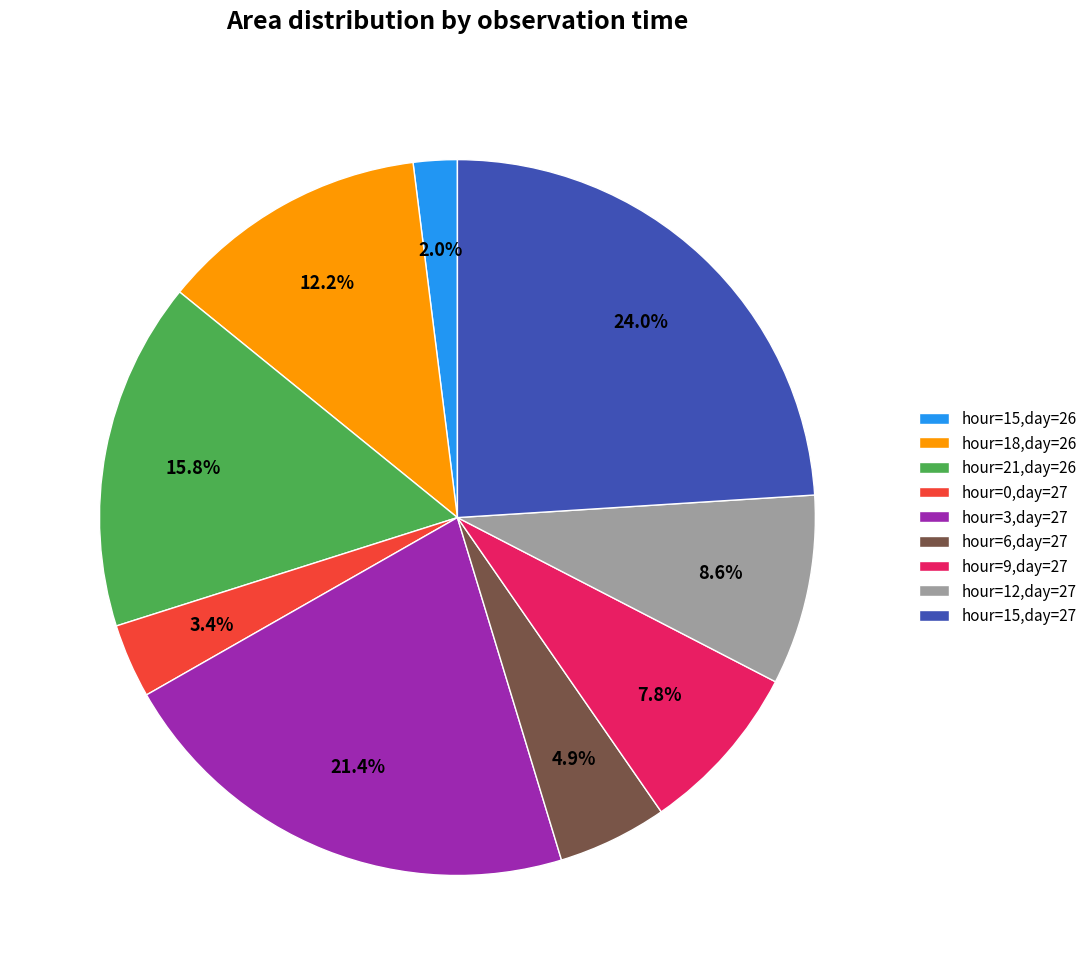

What percentage is NOT represented by hour=21,day=26?

84.2%